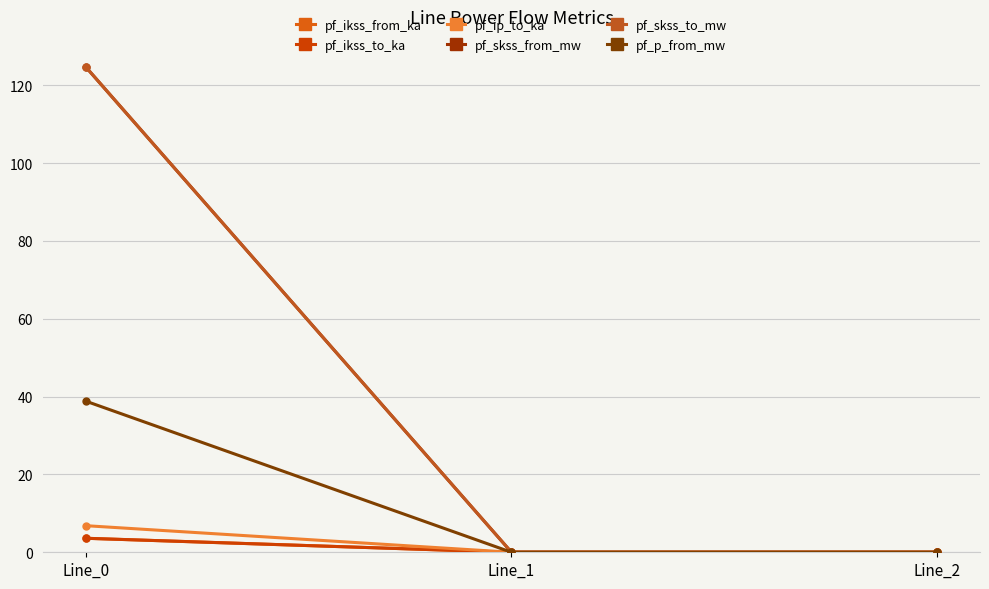

How many lines are shown in the chart?

6